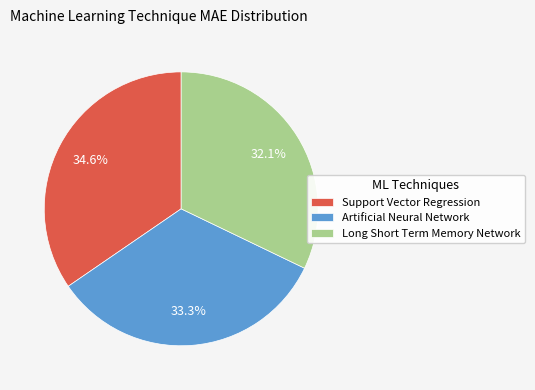

What percentage is the Artificial Neural Network slice, to the nearest percent?

33%